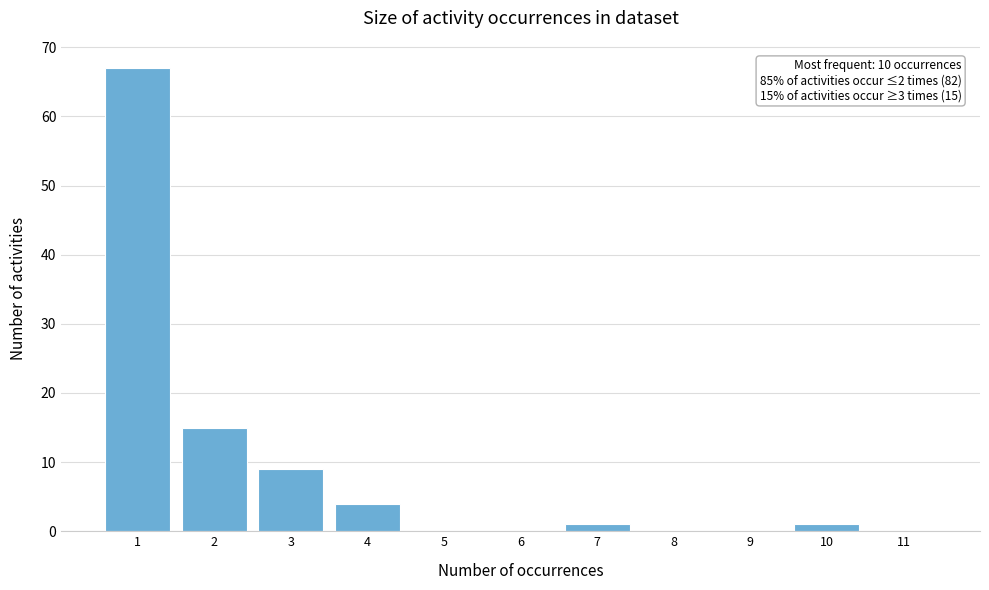

Over which range of the x-axis is the bar tallest?

0.5 to 1.5